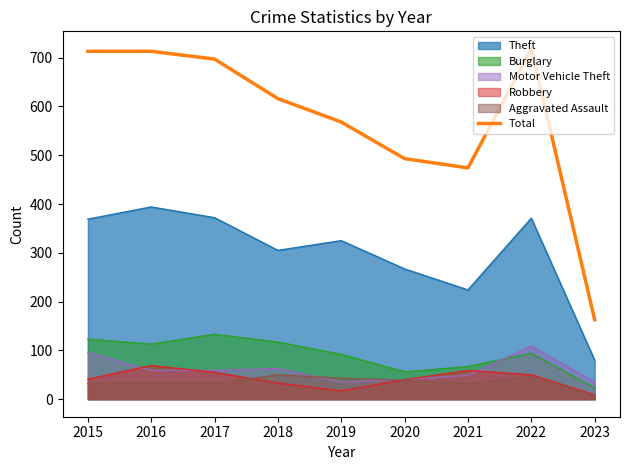

Reading left to right, extract all data points from this chart.

2015=713	2016=713	2017=697	2018=616	2019=568	2020=493	2021=474	2022=718	2023=163